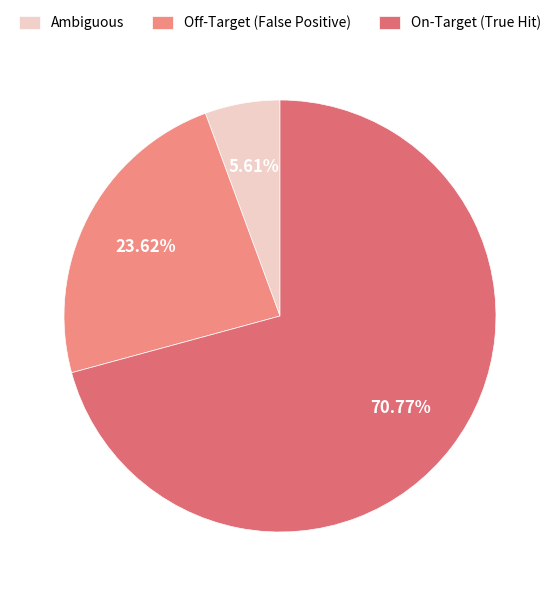

To the nearest percent, what portion does Off-Target (False Positive) represent?

24%